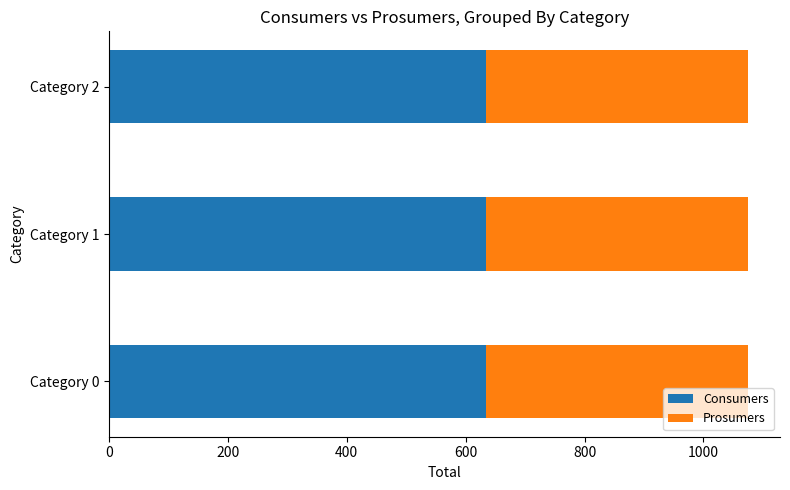

The value of Consumers at Category 1 is 635. True or false?

True